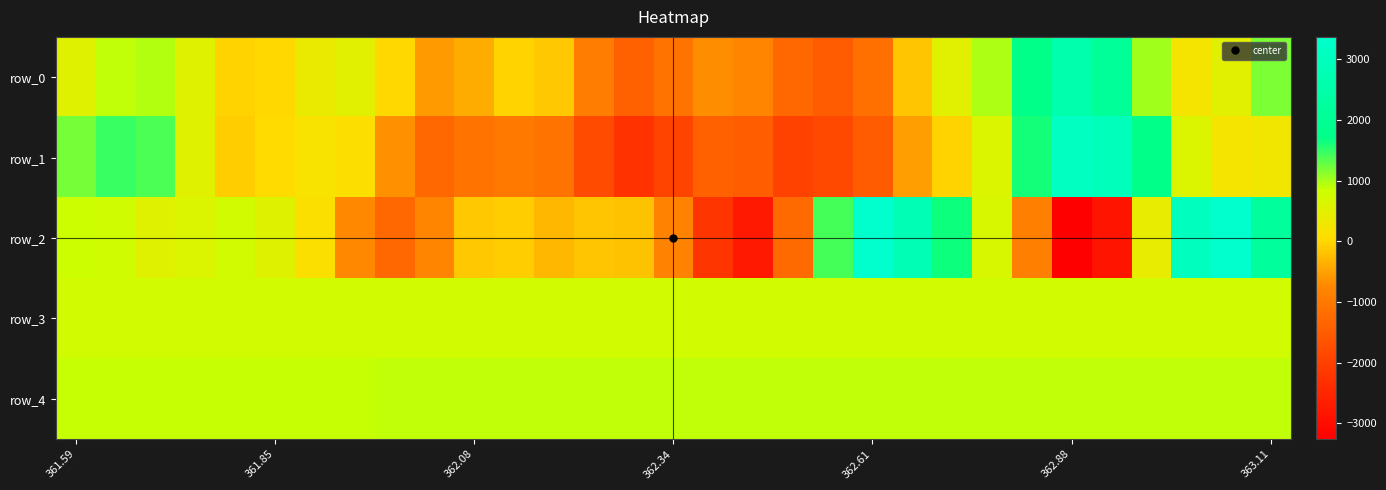

Where does the row_2 series first go above 116?

361.59